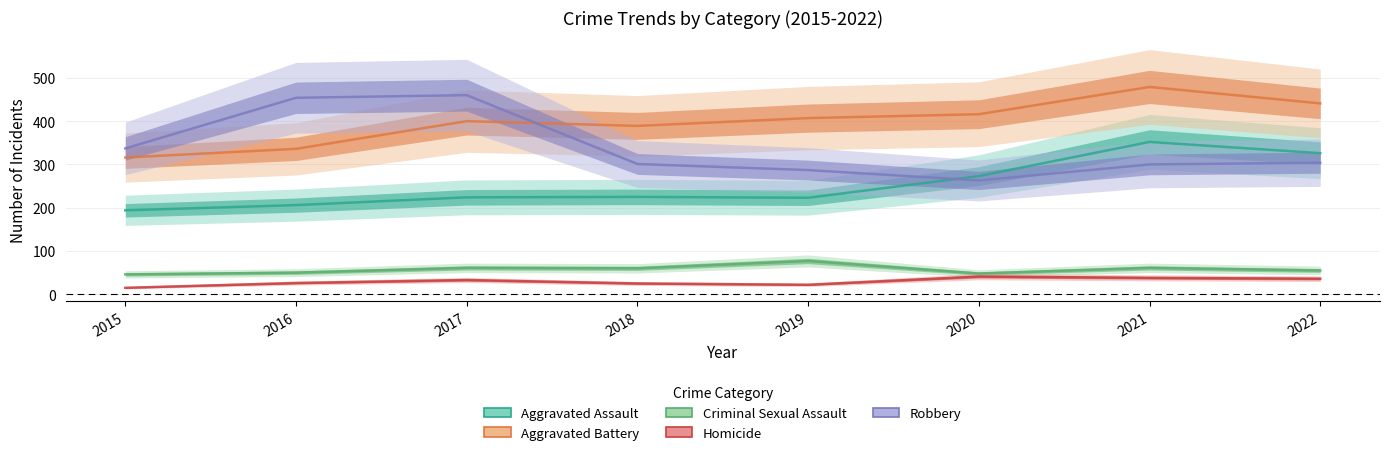

True or false: Robbery and Homicide intersect in this chart.

False